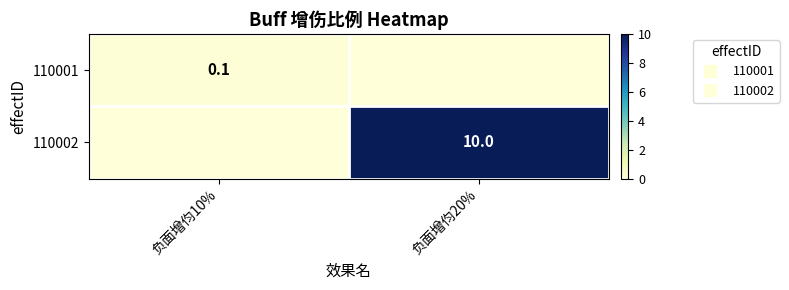

The 110001 series shows 0.0 at 负面增伨20%. True or false?

True